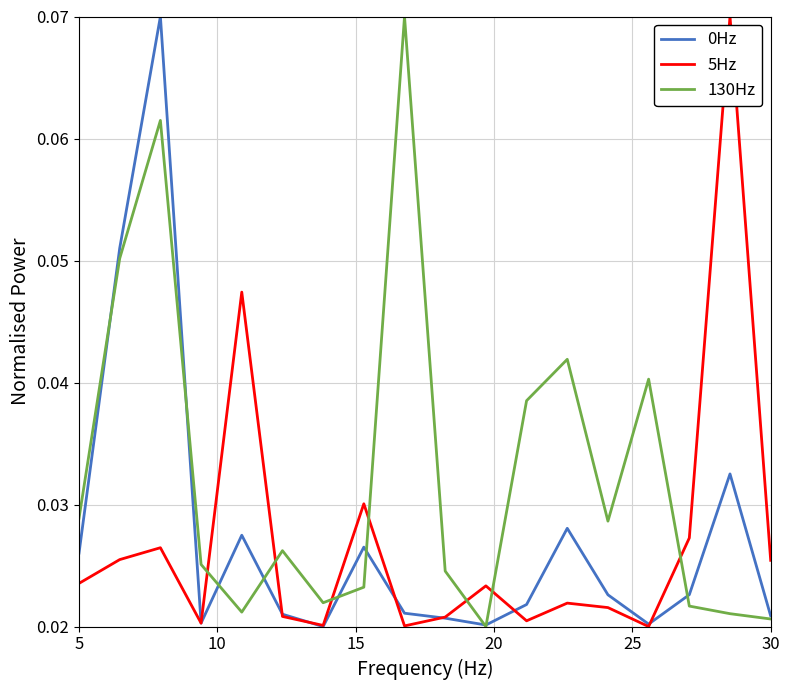

How many lines are shown in the chart?

3